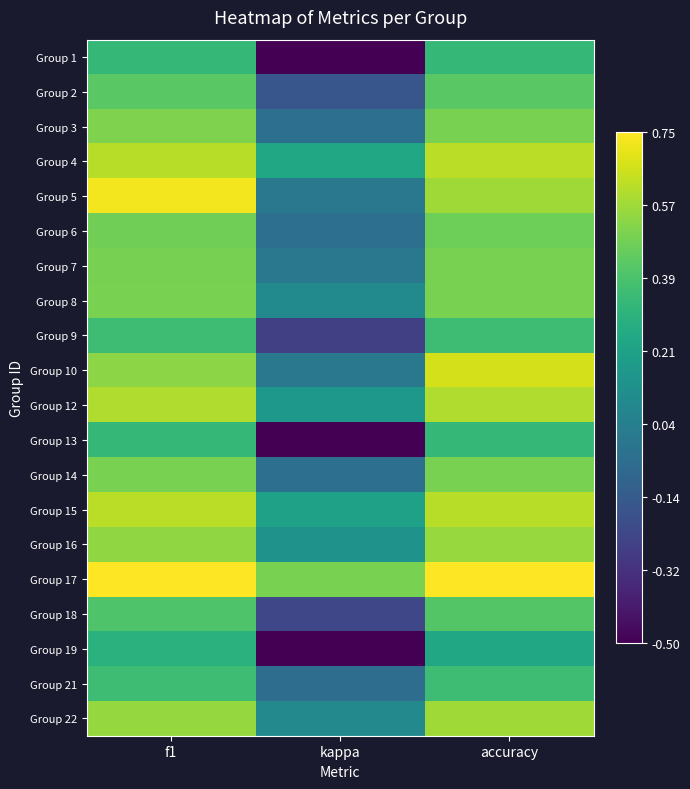

At which category is the sum across all series the highest?

f1